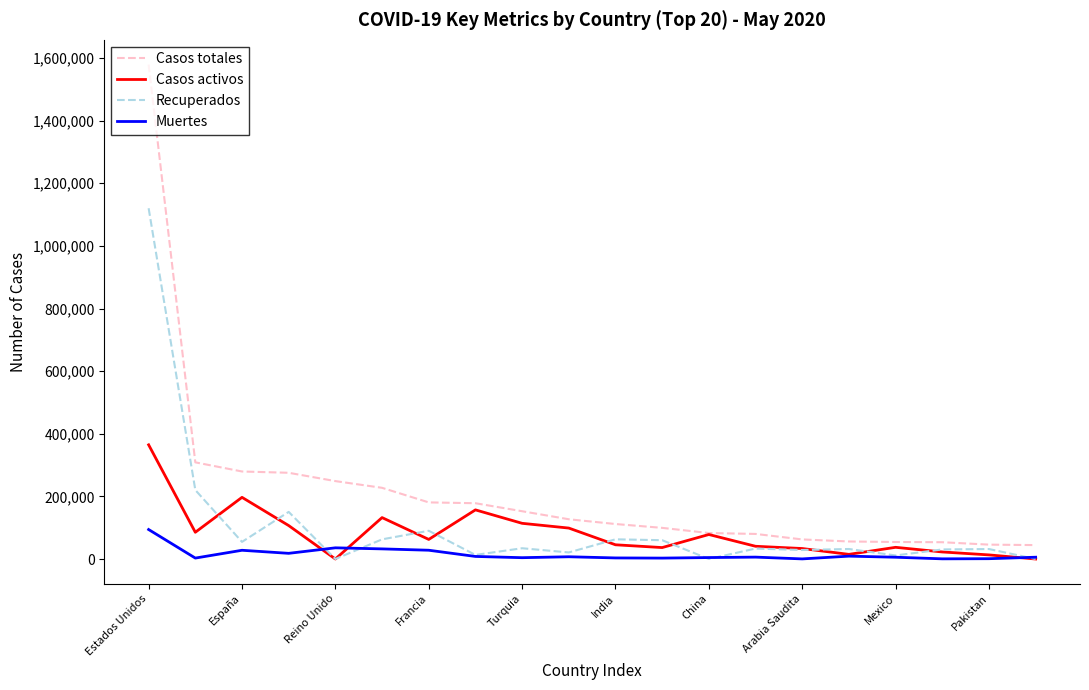

True or false: Recuperados and Casos totales cross at least once.

False